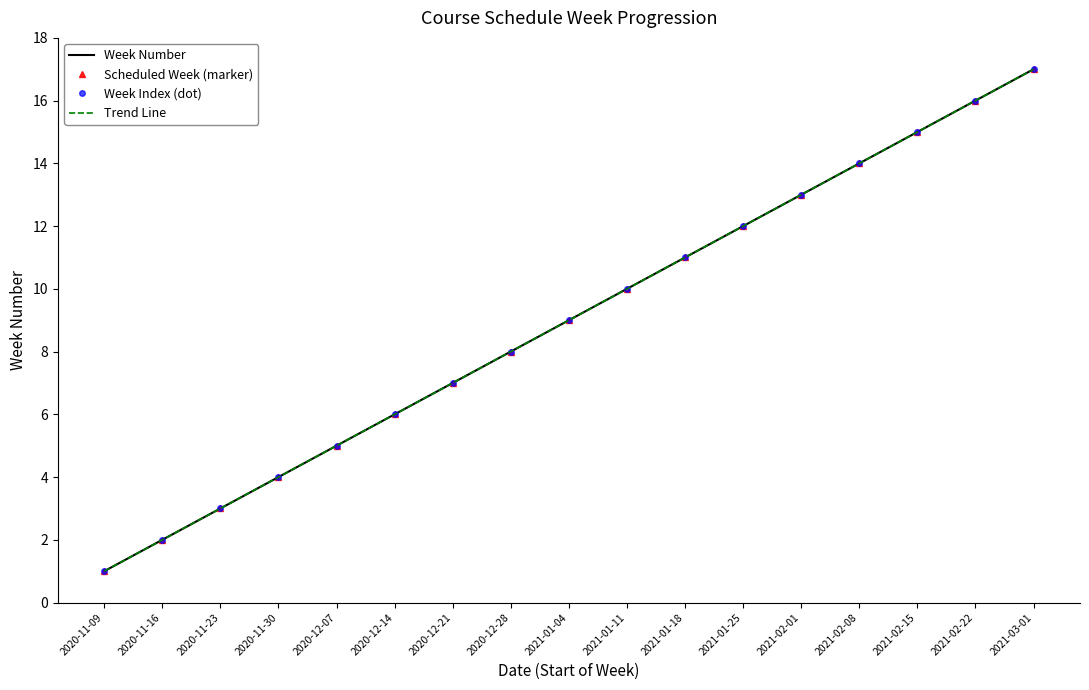

How many categories are shown in the chart?

17